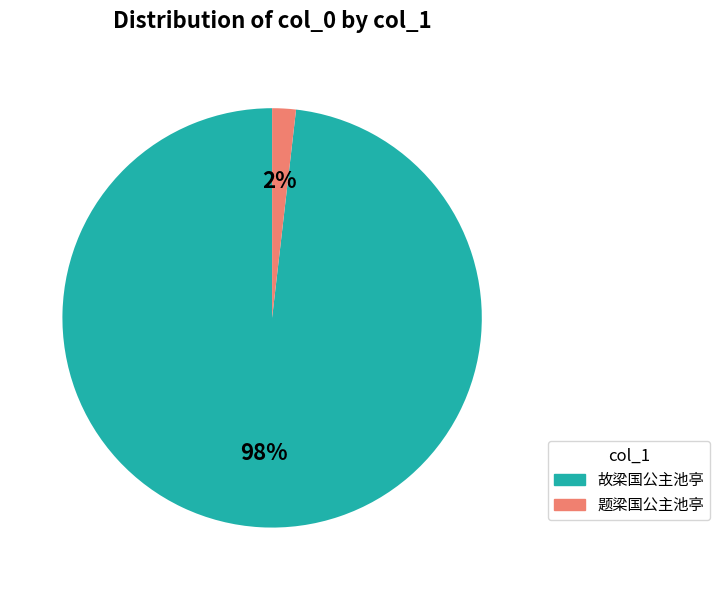

Is there any slice that represents more than half of the pie?

Yes